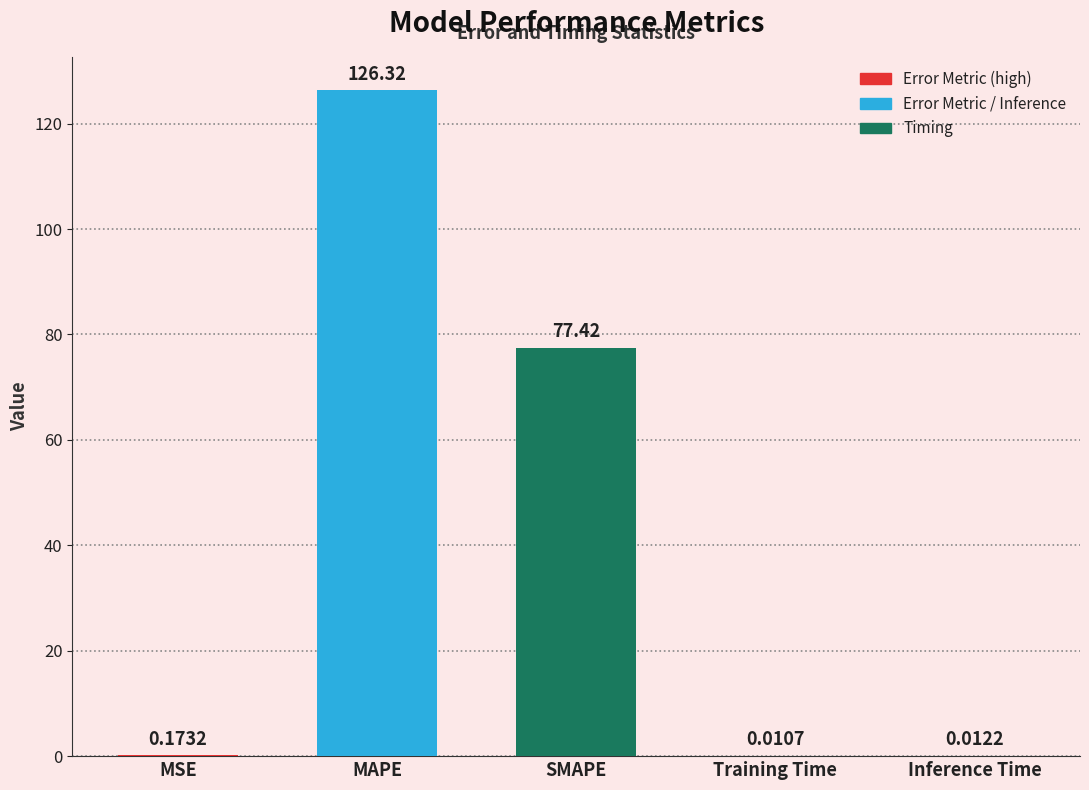

How many series are shown in this chart?

1